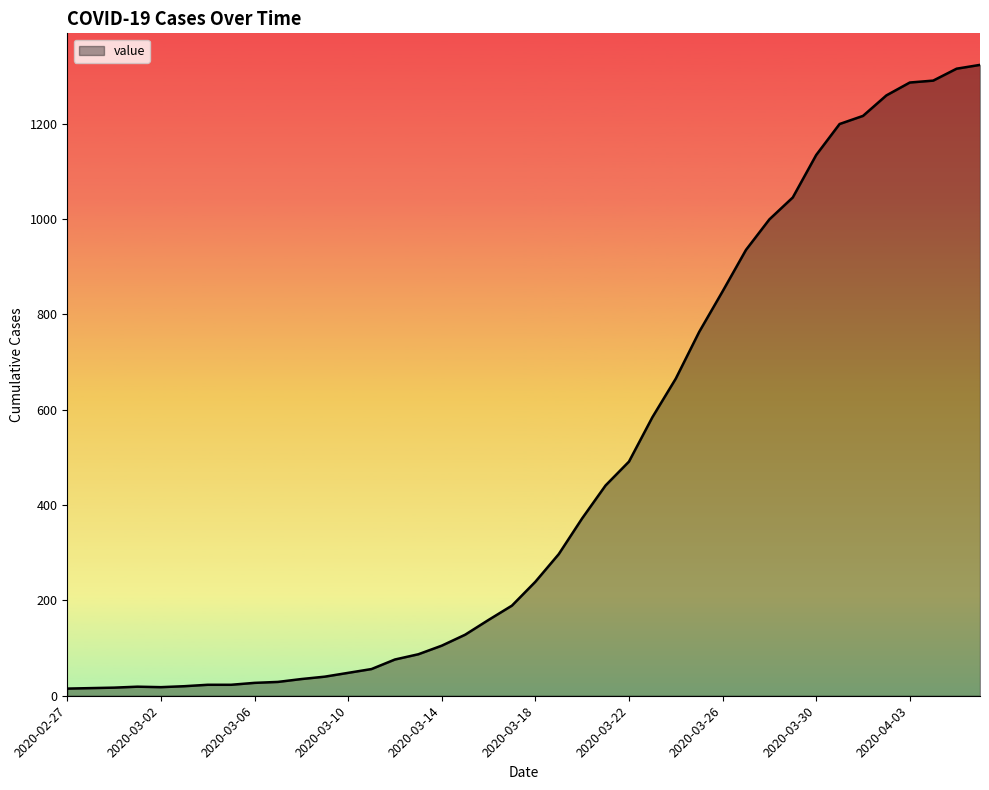

What is the difference between the maximum and minimum values?

1308